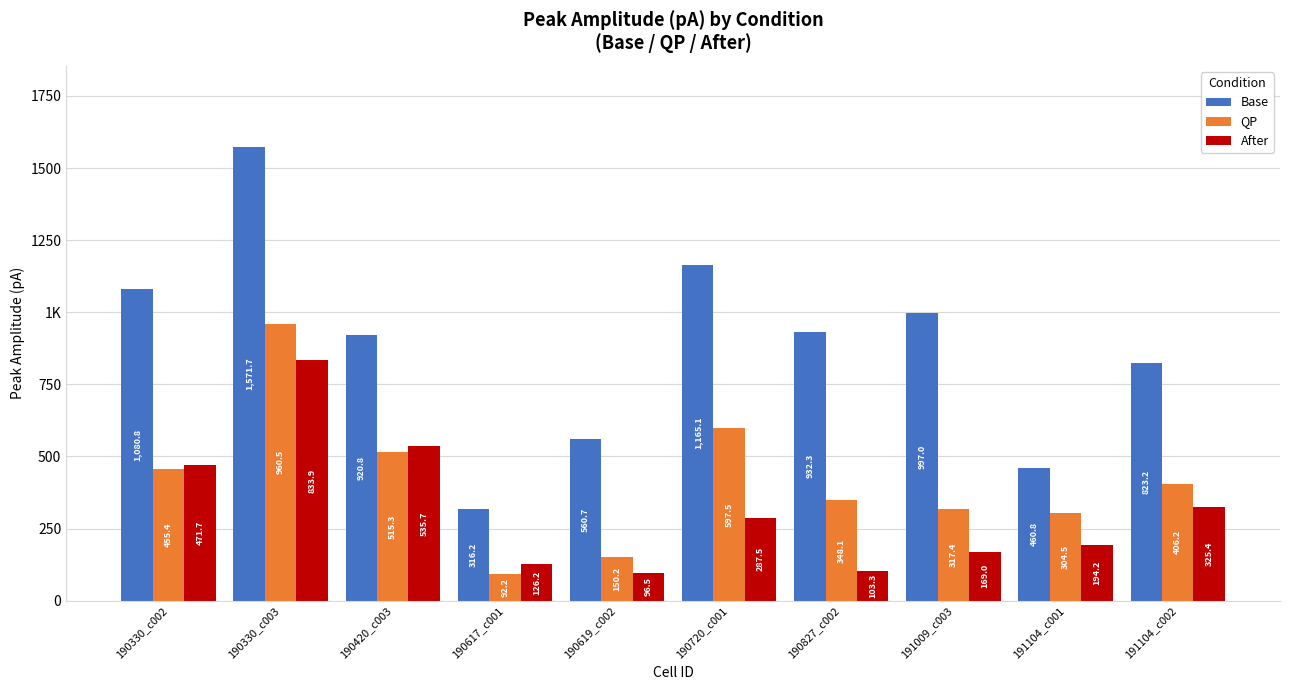

Which category has the highest value in the After series?

190330_c003